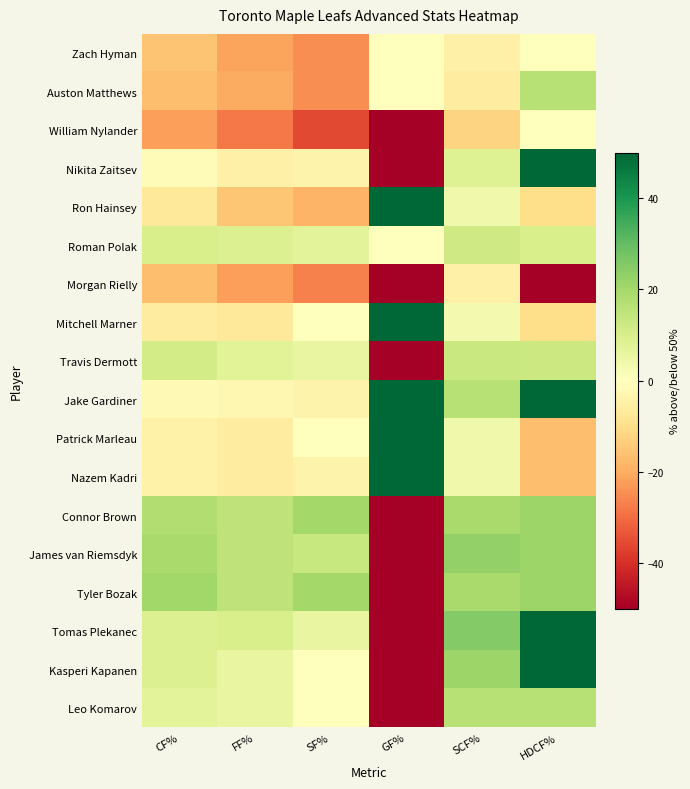

Reading left to right, list all the values displayed in this chart.

Zach Hyman: CF%=-15.5	FF%=-21.4	SF%=-25.0	GF%=0.0	SCF%=-4.5	HDCF%=0.0
Auston Matthews: CF%=-16.7	FF%=-20.0	SF%=-25.0	GF%=0.0	SCF%=-5.6	HDCF%=16.7
William Nylander: CF%=-22.0	FF%=-27.8	SF%=-35.7	GF%=-50.0	SCF%=-12.5	HDCF%=0.0
Nikita Zaitsev: CF%=-1.5	FF%=-4.5	SF%=-3.9	GF%=-50.0	SCF%=8.3	HDCF%=50.0
Ron Hainsey: CF%=-6.7	FF%=-15.0	SF%=-18.8	GF%=50.0	SCF%=3.9	HDCF%=-10.0
Roman Polak: CF%=10.0	FF%=8.6	SF%=7.1	GF%=0.0	SCF%=11.9	HDCF%=10.0
Morgan Rielly: CF%=-16.7	FF%=-22.2	SF%=-26.9	GF%=-50.0	SCF%=-4.5	HDCF%=-50.0
Mitchell Marner: CF%=-5.6	FF%=-7.1	SF%=0.0	GF%=50.0	SCF%=2.9	HDCF%=-10.0
Travis Dermott: CF%=11.1	FF%=7.7	SF%=5.6	GF%=-50.0	SCF%=13.2	HDCF%=12.5
Jake Gardiner: CF%=-1.9	FF%=-2.4	SF%=-3.9	GF%=50.0	SCF%=16.7	HDCF%=50.0
Patrick Marleau: CF%=-4.2	FF%=-5.6	SF%=0.0	GF%=50.0	SCF%=3.9	HDCF%=-16.7
Nazem Kadri: CF%=-4.2	FF%=-5.6	SF%=-3.9	GF%=50.0	SCF%=3.9	HDCF%=-16.7
Connor Brown: CF%=17.9	FF%=15.0	SF%=20.0	GF%=-50.0	SCF%=19.2	HDCF%=21.4
James van Riemsdyk: CF%=19.2	FF%=15.0	SF%=13.6	GF%=-50.0	SCF%=22.7	HDCF%=21.4
Tyler Bozak: CF%=20.4	FF%=15.0	SF%=20.0	GF%=-50.0	SCF%=19.2	HDCF%=21.4
Tomas Plekanec: CF%=8.8	FF%=10.0	SF%=5.6	GF%=-50.0	SCF%=25.0	HDCF%=50.0
Kasperi Kapanen: CF%=8.8	FF%=5.6	SF%=0.0	GF%=-50.0	SCF%=21.4	HDCF%=50.0
Leo Komarov: CF%=7.1	FF%=5.6	SF%=0.0	GF%=-50.0	SCF%=16.7	HDCF%=16.7